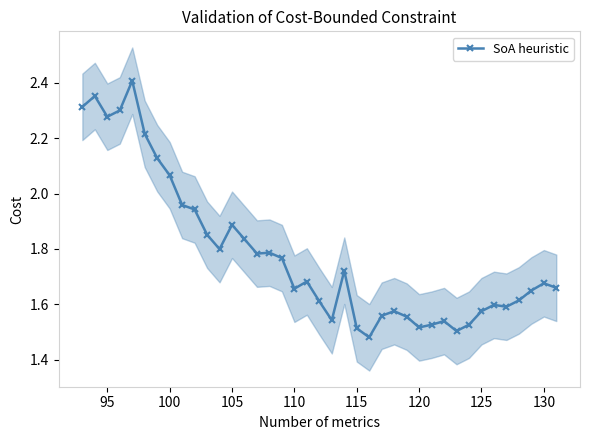

True or false: SoA heuristic has more than 0 points higher than both neighbors.

True